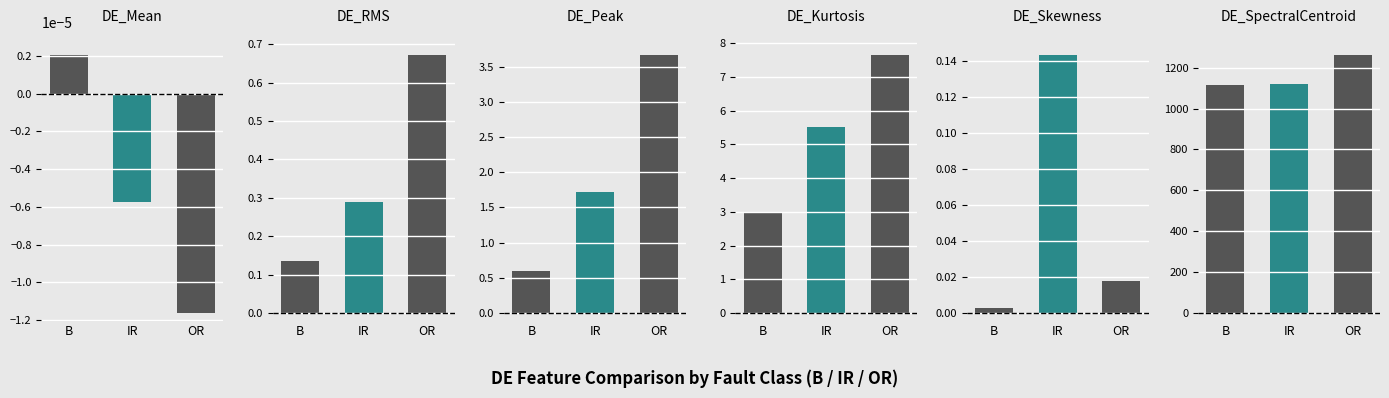

How many values in the OR series are below 3?

3